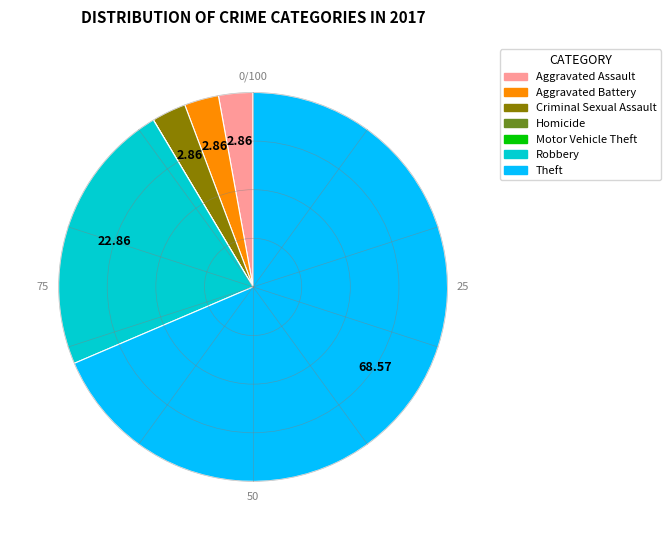

Which category has the biggest portion of the pie?

Theft